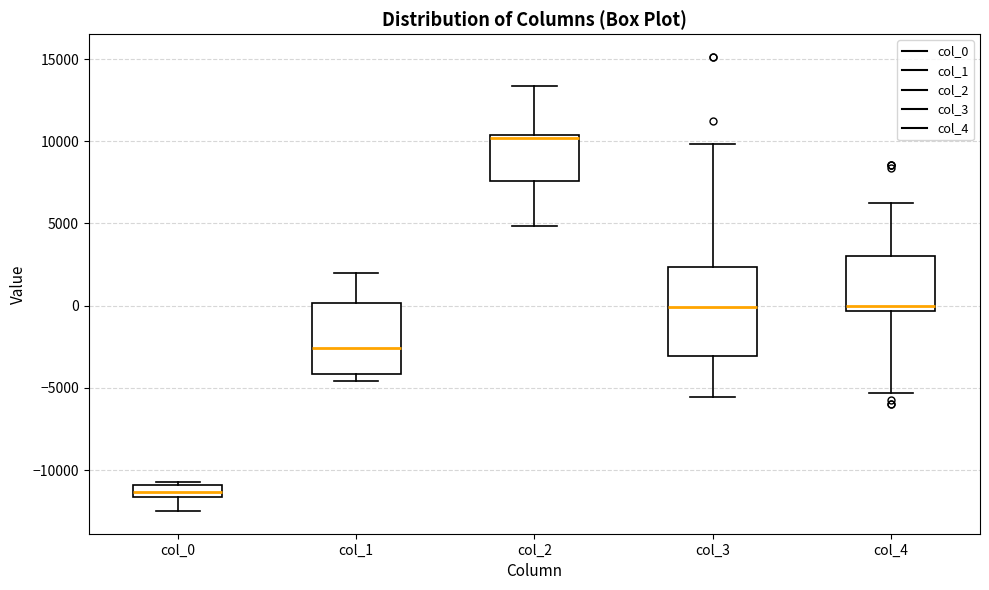

Where does the lower whisker of the box for col_2 end on the y-axis? The values are not printed on the chart, so give them approximately, as read against the axis.

5000